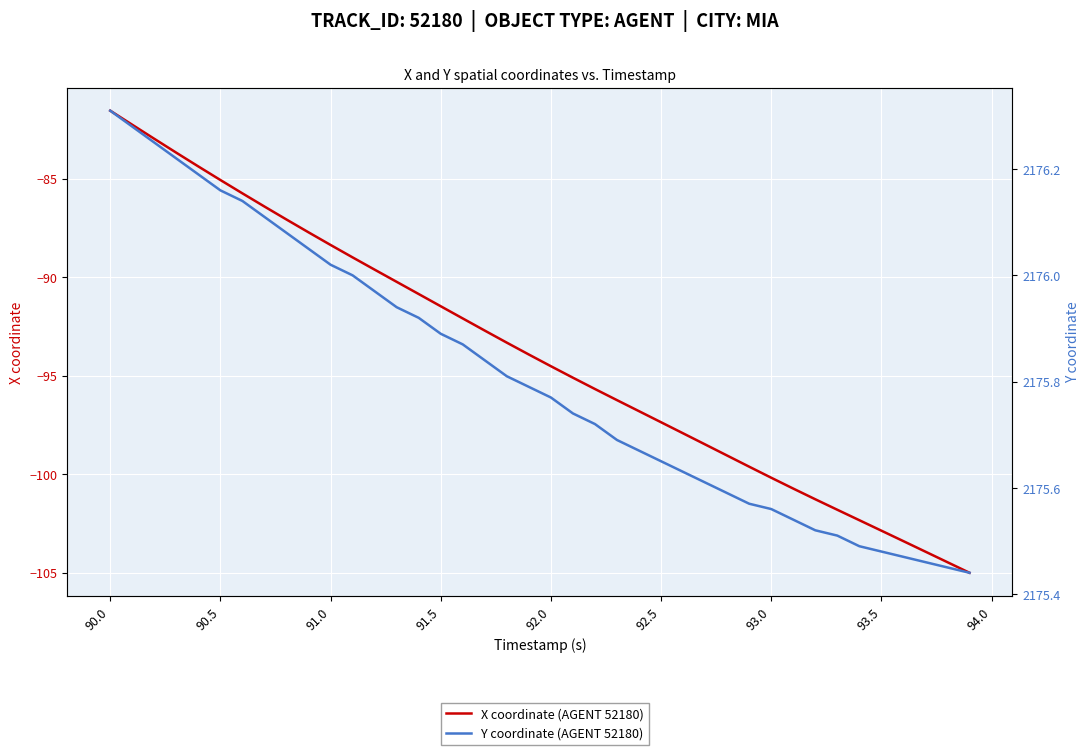

What is the difference between the second highest and minimum values in the X coordinate (AGENT 52180) series?

22.7